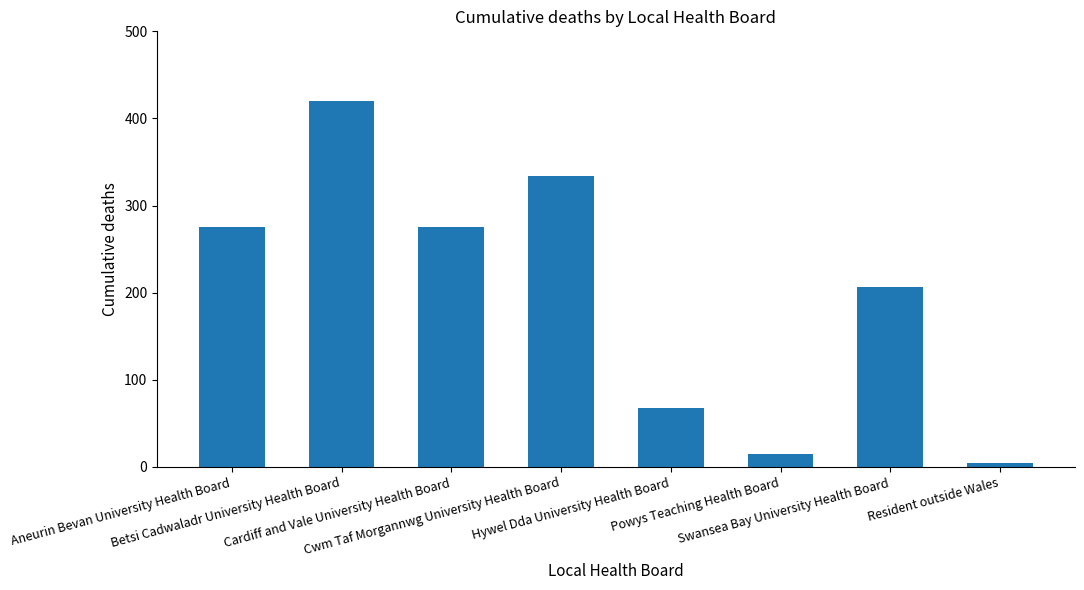

What is the minimum value shown in the chart?

4